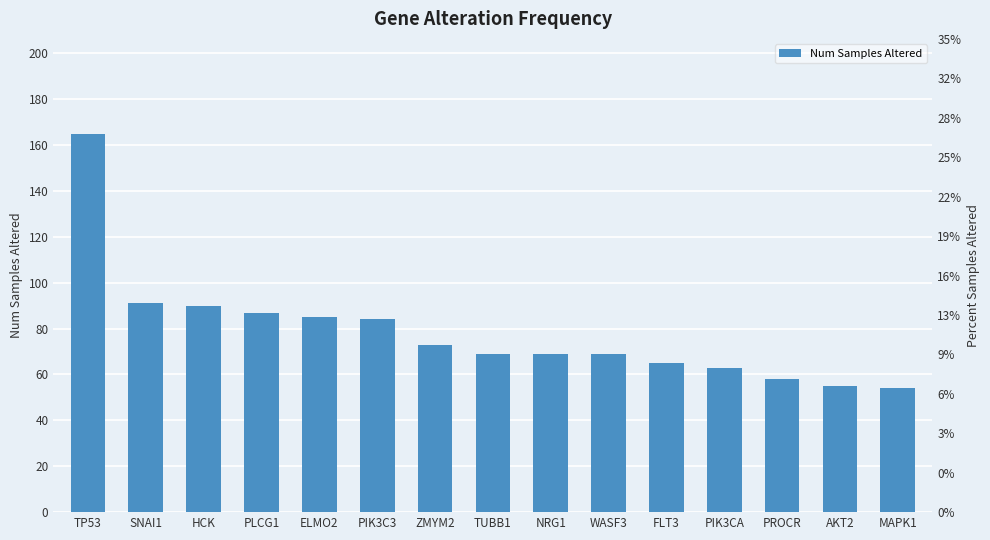

Reading left to right, what are all the values shown in this chart?

165	91	90	87	85	84	73	69	69	69	65	63	58	55	54